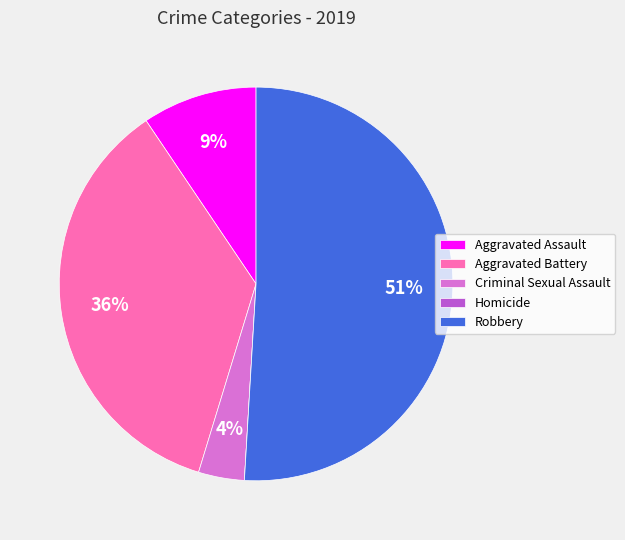

To the nearest percent, what percentage of the pie is Criminal Sexual Assault?

4%